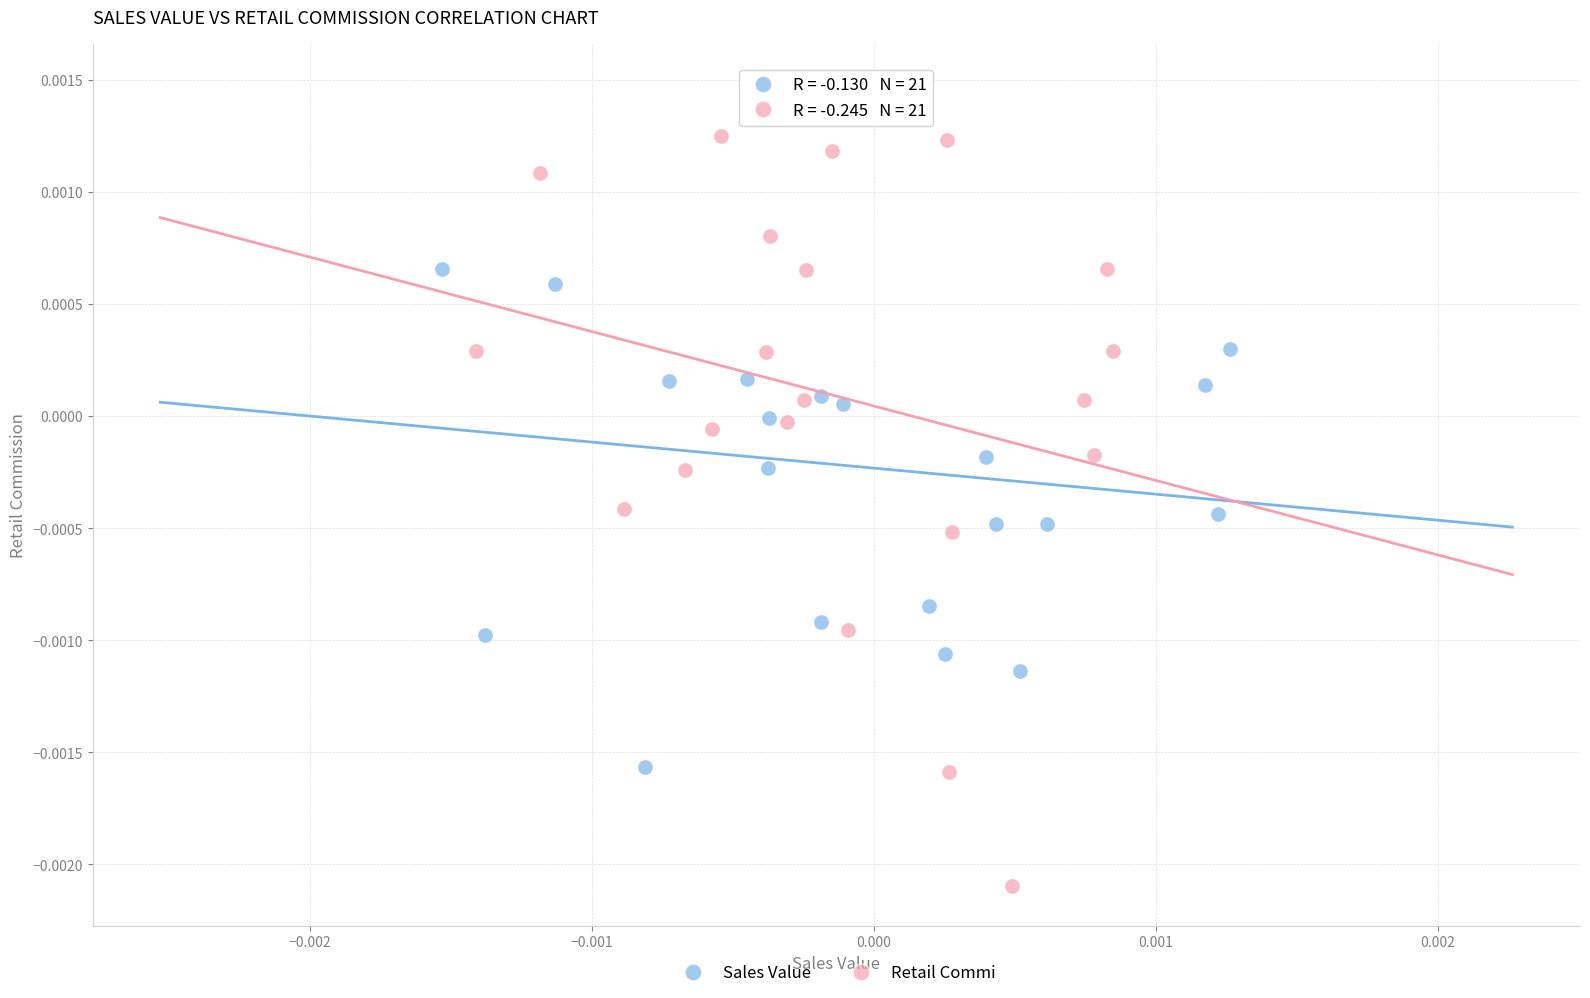

Which series contains the highest Y value?

Sales Value